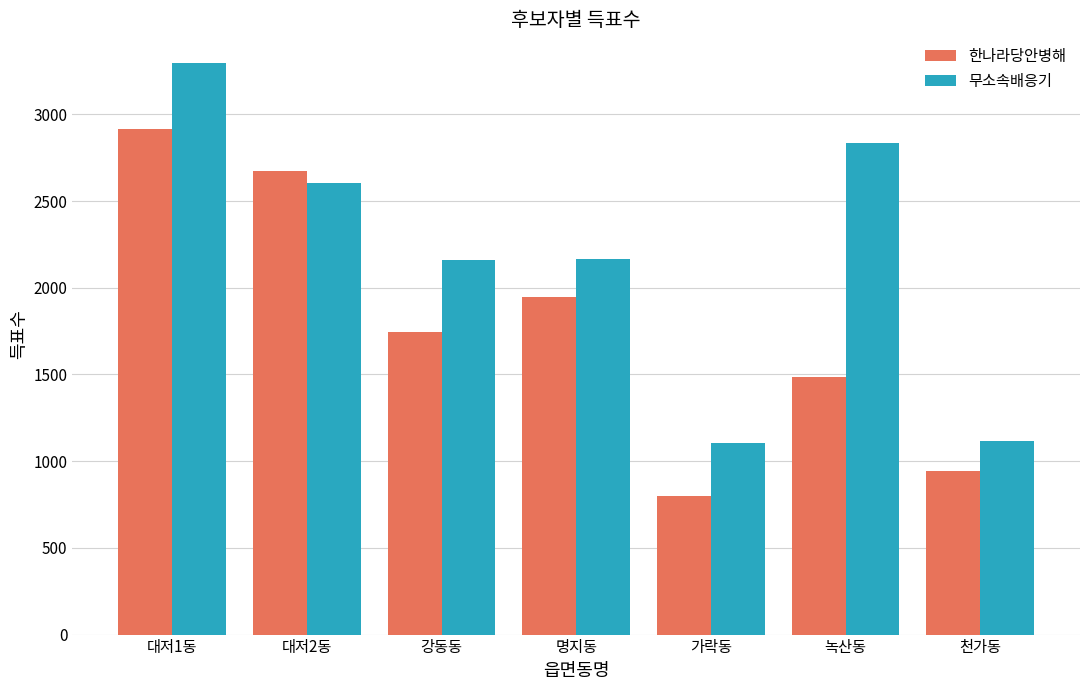

At which label does 무소속배응기 first exceed 2165?

대저1동